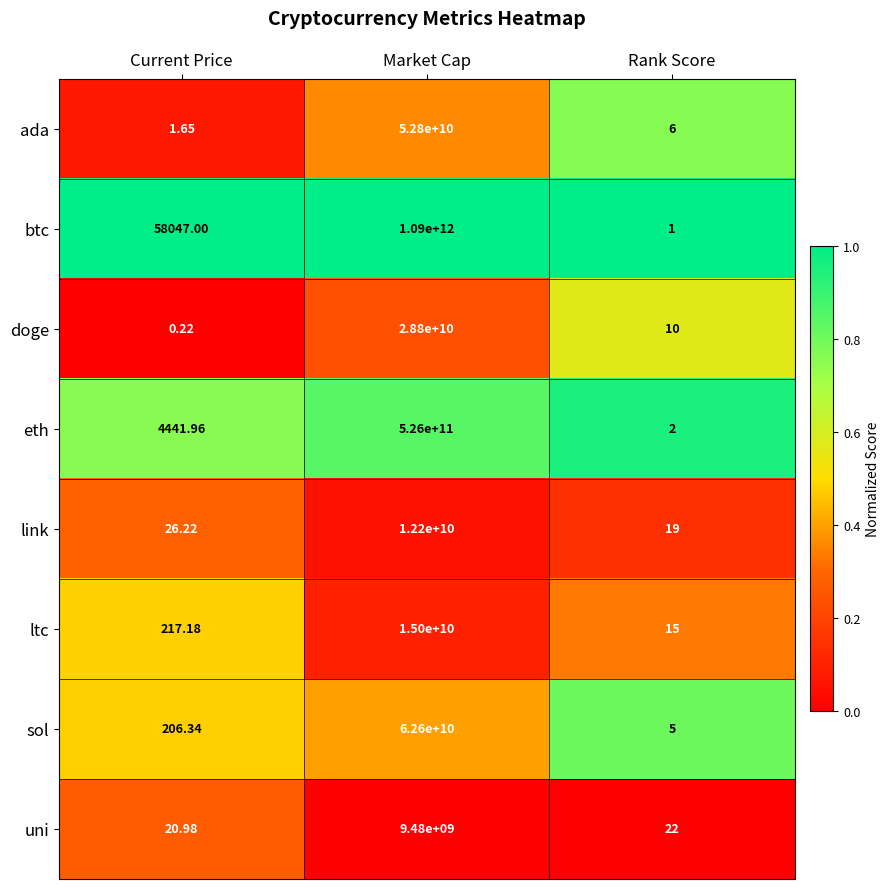

How many data points does each series have?

3